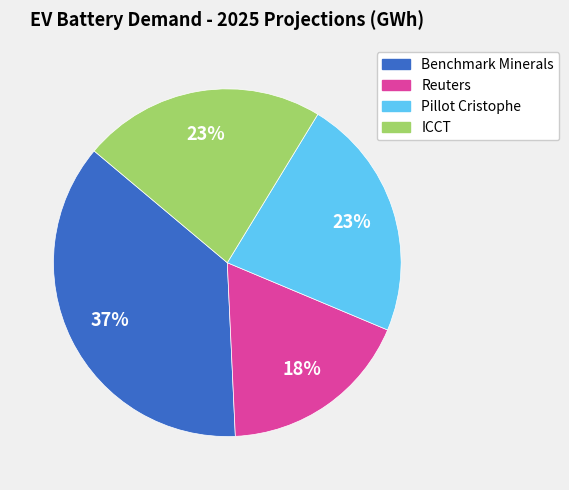

To the nearest percent, what is the difference between the Benchmark Minerals and Reuters slice percentages?

19%